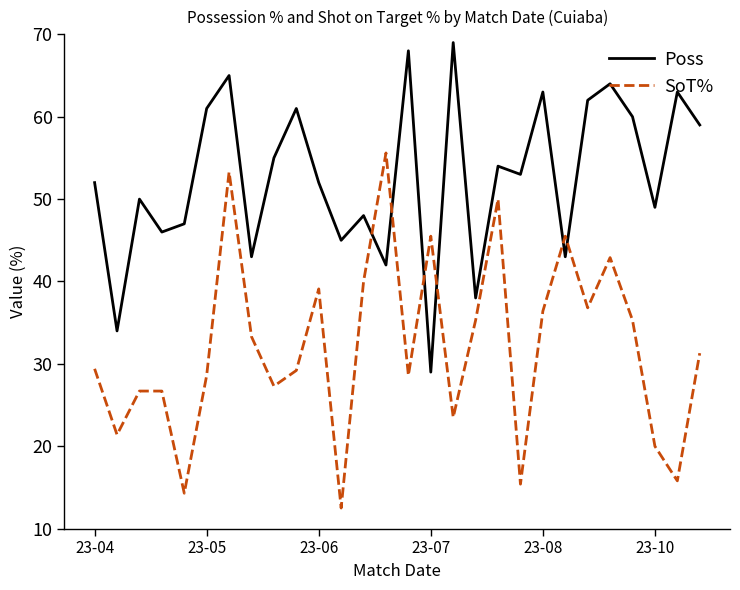

List the series in order of their peak value, lowest first.

SoT%, Poss